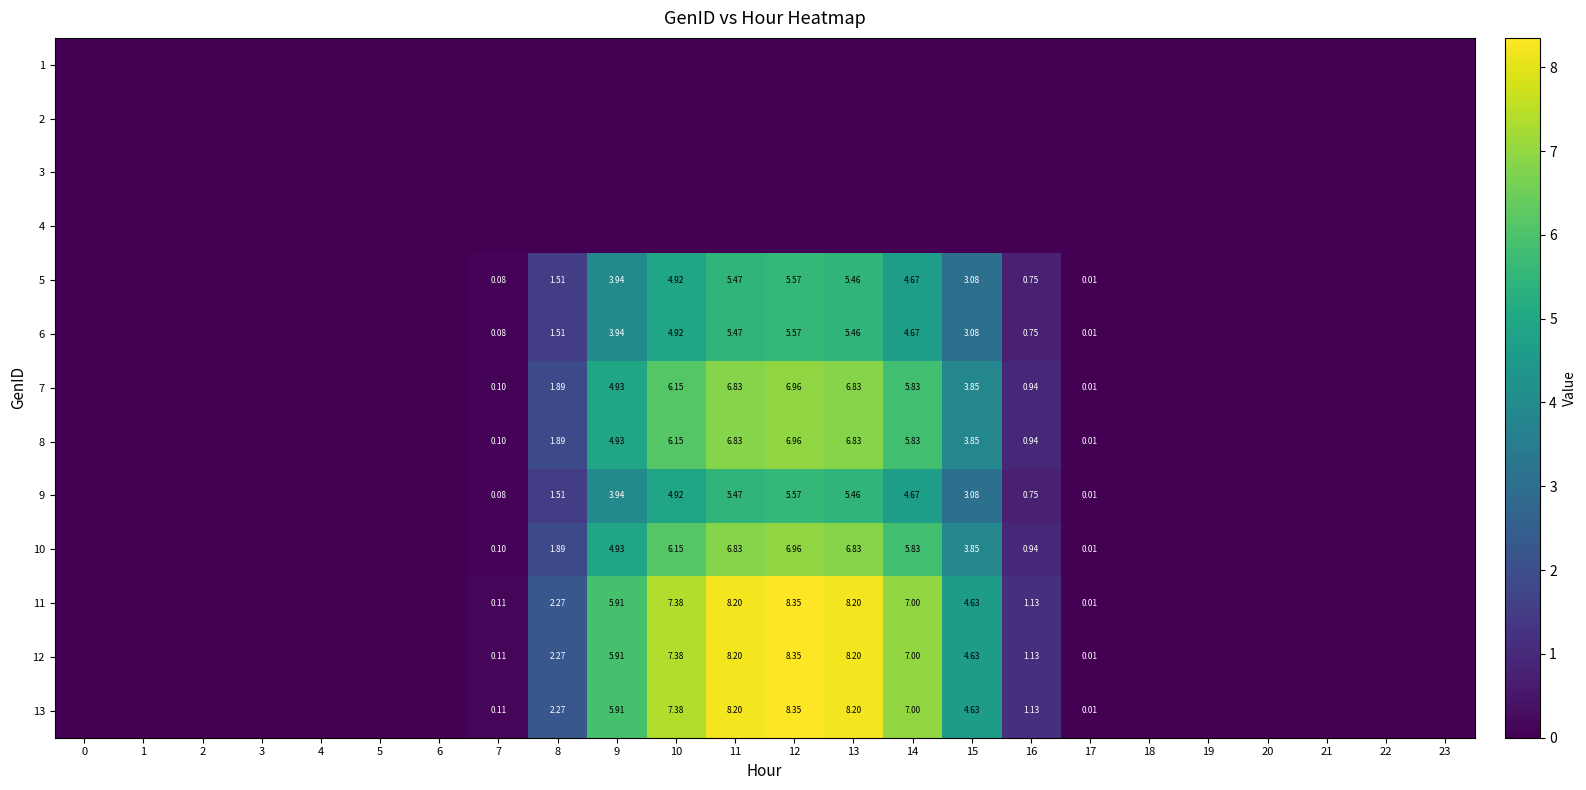

Reading left to right, what are all the values shown in this chart?

row_0: 0.0	0.0	0.0	0.0	0.0	0.0	0.0	0.0	0.0	0.0	0.0	0.0	0.0	0.0	0.0	0.0	0.0	0.0	0.0	0.0	0.0	0.0	0.0	0.0
row_1: 0.0	0.0	0.0	0.0	0.0	0.0	0.0	0.0	0.0	0.0	0.0	0.0	0.0	0.0	0.0	0.0	0.0	0.0	0.0	0.0	0.0	0.0	0.0	0.0
row_2: 0.0	0.0	0.0	0.0	0.0	0.0	0.0	0.0	0.0	0.0	0.0	0.0	0.0	0.0	0.0	0.0	0.0	0.0	0.0	0.0	0.0	0.0	0.0	0.0
row_3: 0.0	0.0	0.0	0.0	0.0	0.0	0.0	0.0	0.0	0.0	0.0	0.0	0.0	0.0	0.0	0.0	0.0	0.0	0.0	0.0	0.0	0.0	0.0	0.0
row_4: 0.0	0.0	0.0	0.0	0.0	0.0	0.0	0.1	1.5	3.9	4.9	5.5	5.6	5.5	4.7	3.1	0.8	0.0	0.0	0.0	0.0	0.0	0.0	0.0
row_5: 0.0	0.0	0.0	0.0	0.0	0.0	0.0	0.1	1.5	3.9	4.9	5.5	5.6	5.5	4.7	3.1	0.8	0.0	0.0	0.0	0.0	0.0	0.0	0.0
row_6: 0.0	0.0	0.0	0.0	0.0	0.0	0.0	0.1	1.9	4.9	6.2	6.8	7.0	6.8	5.8	3.9	0.9	0.0	0.0	0.0	0.0	0.0	0.0	0.0
row_7: 0.0	0.0	0.0	0.0	0.0	0.0	0.0	0.1	1.9	4.9	6.2	6.8	7.0	6.8	5.8	3.9	0.9	0.0	0.0	0.0	0.0	0.0	0.0	0.0
row_8: 0.0	0.0	0.0	0.0	0.0	0.0	0.0	0.1	1.5	3.9	4.9	5.5	5.6	5.5	4.7	3.1	0.8	0.0	0.0	0.0	0.0	0.0	0.0	0.0
row_9: 0.0	0.0	0.0	0.0	0.0	0.0	0.0	0.1	1.9	4.9	6.2	6.8	7.0	6.8	5.8	3.9	0.9	0.0	0.0	0.0	0.0	0.0	0.0	0.0
row_10: 0.0	0.0	0.0	0.0	0.0	0.0	0.0	0.1	2.3	5.9	7.4	8.2	8.4	8.2	7.0	4.6	1.1	0.0	0.0	0.0	0.0	0.0	0.0	0.0
row_11: 0.0	0.0	0.0	0.0	0.0	0.0	0.0	0.1	2.3	5.9	7.4	8.2	8.4	8.2	7.0	4.6	1.1	0.0	0.0	0.0	0.0	0.0	0.0	0.0
row_12: 0.0	0.0	0.0	0.0	0.0	0.0	0.0	0.1	2.3	5.9	7.4	8.2	8.4	8.2	7.0	4.6	1.1	0.0	0.0	0.0	0.0	0.0	0.0	0.0